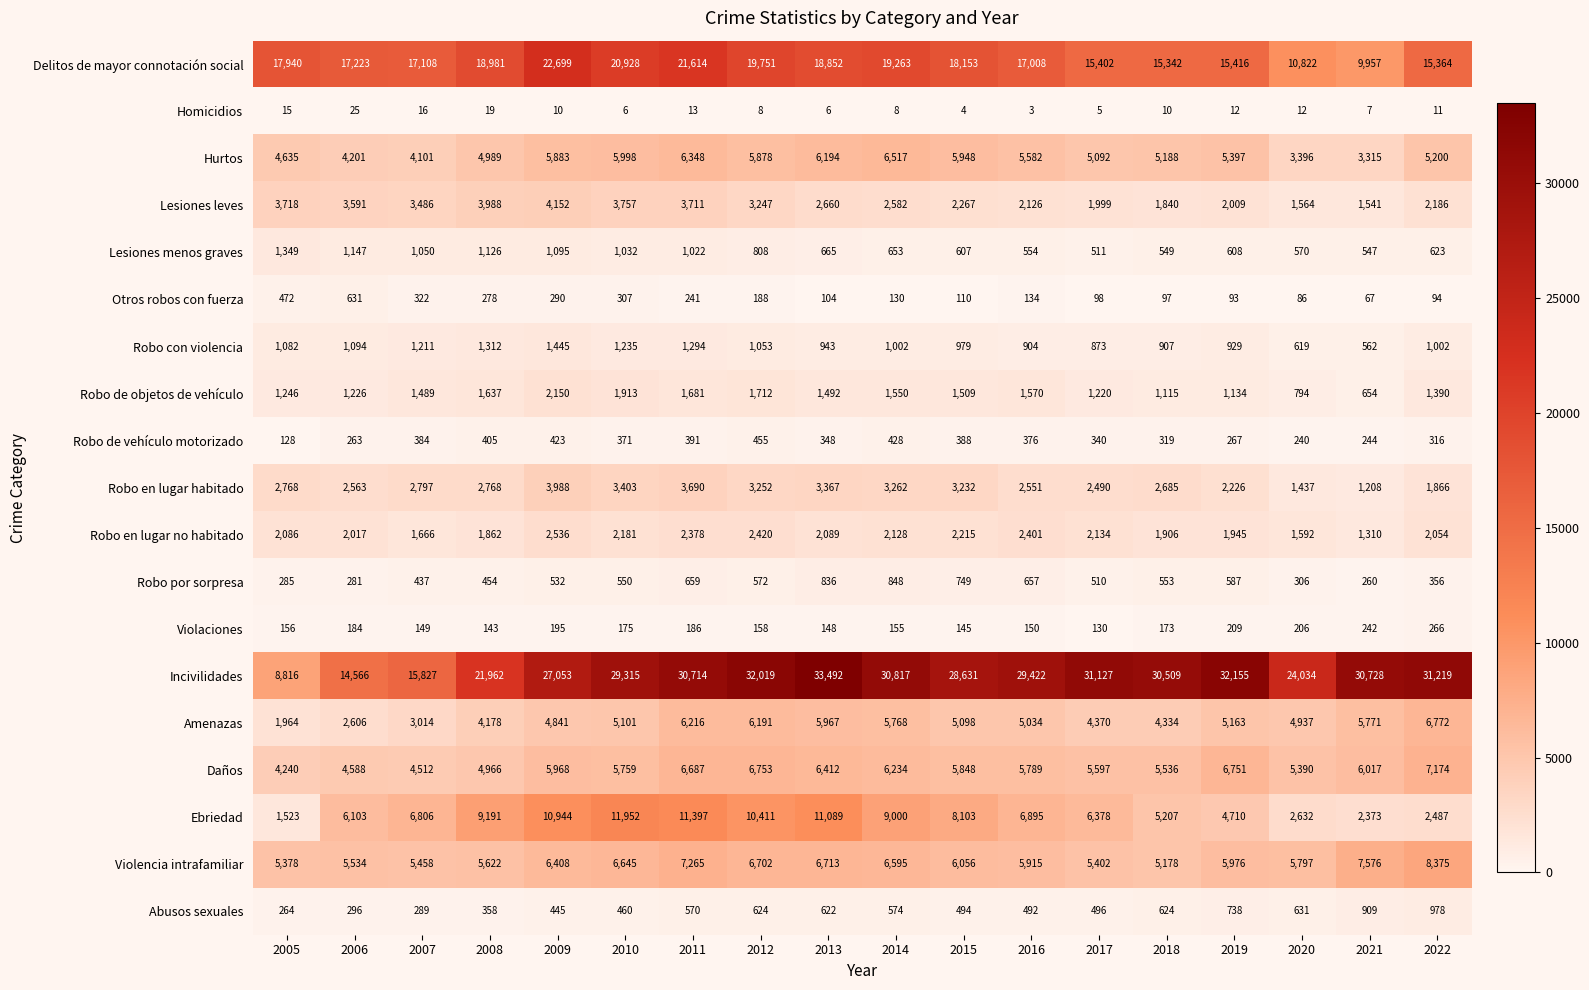

What is the spread (max minus min) of values at 2006?

17198